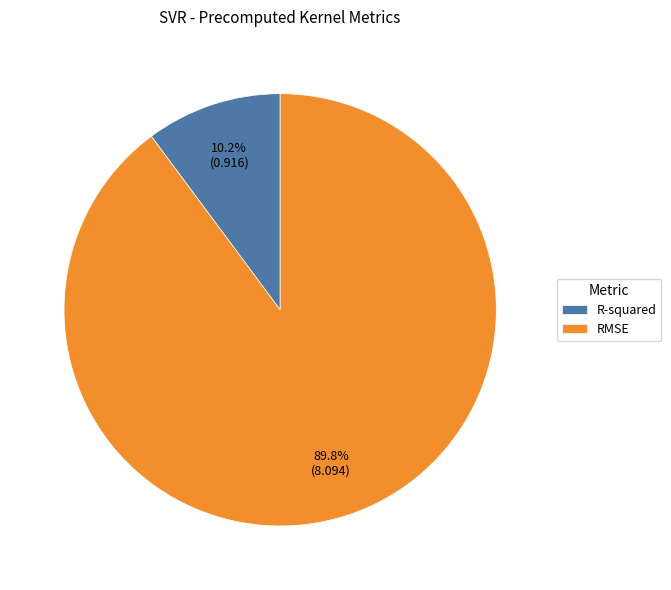

Which category accounts for the majority?

RMSE